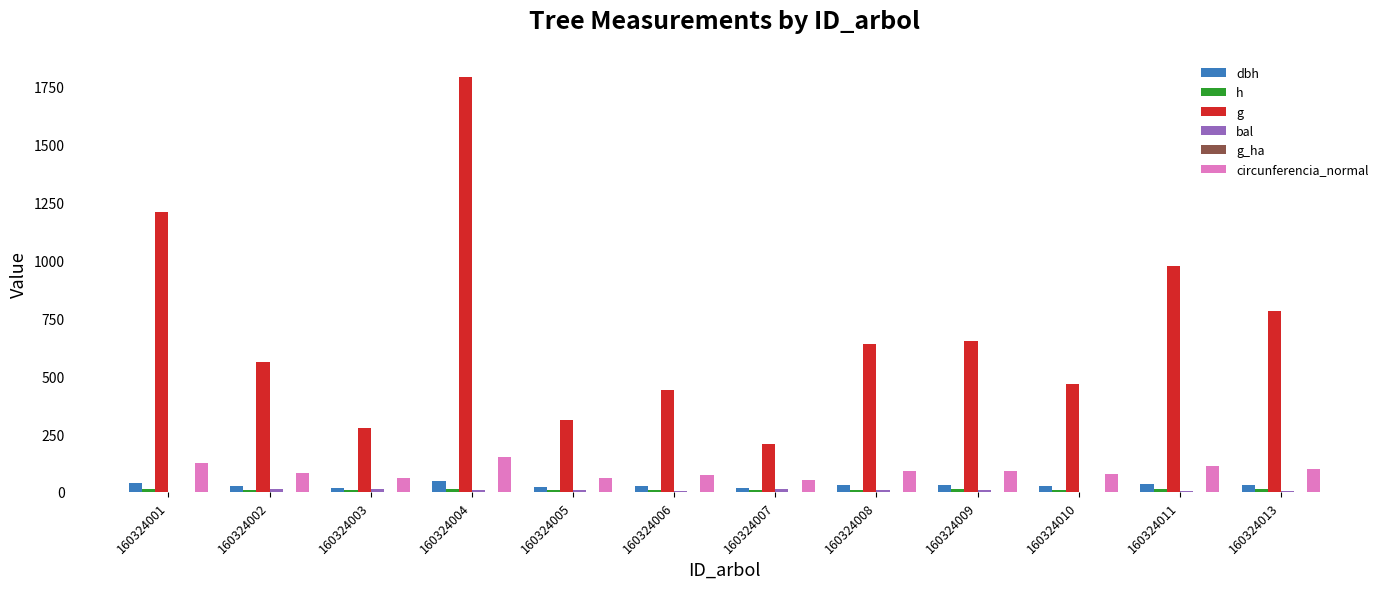

Which series has the largest total across all categories?

g